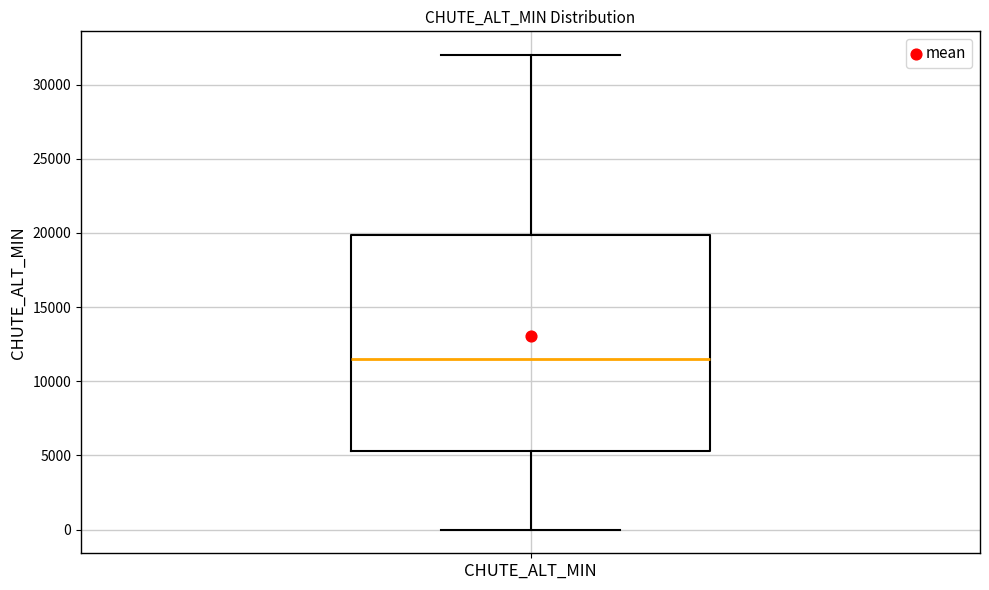

Where does the upper whisker of the box for CHUTE_ALT_MIN end on the y-axis? The values are not printed on the chart, so give them approximately, as read against the axis.

32000